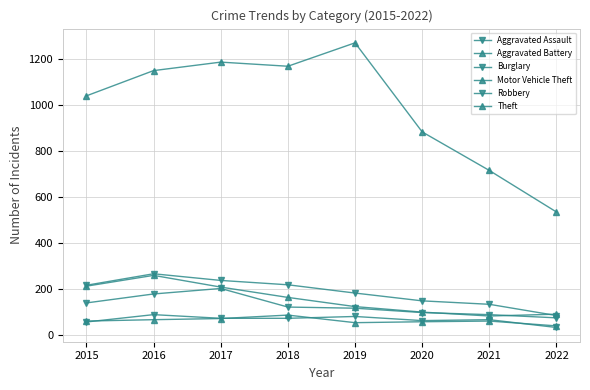

The Aggravated Battery series shows 53 at 2019. True or false?

True